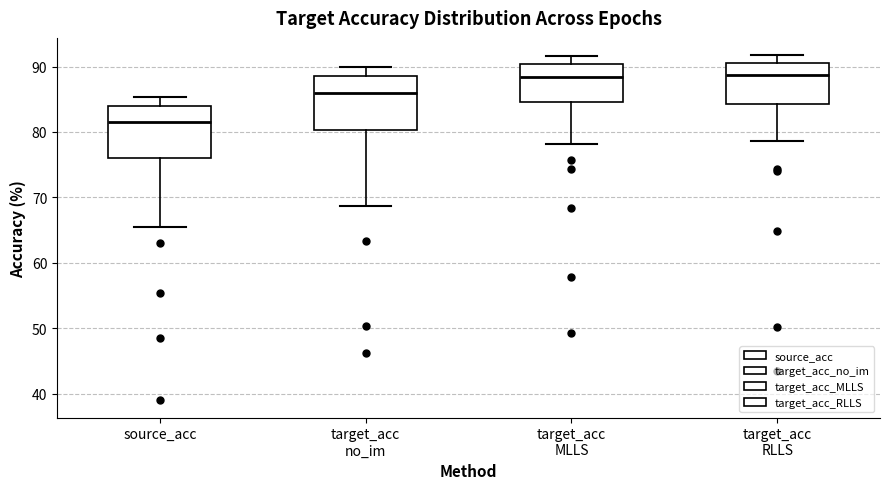

Where is the upper edge of the box for target_acc MLLS on the y-axis? The values are not printed on the chart, so give them approximately, as read against the axis.

90